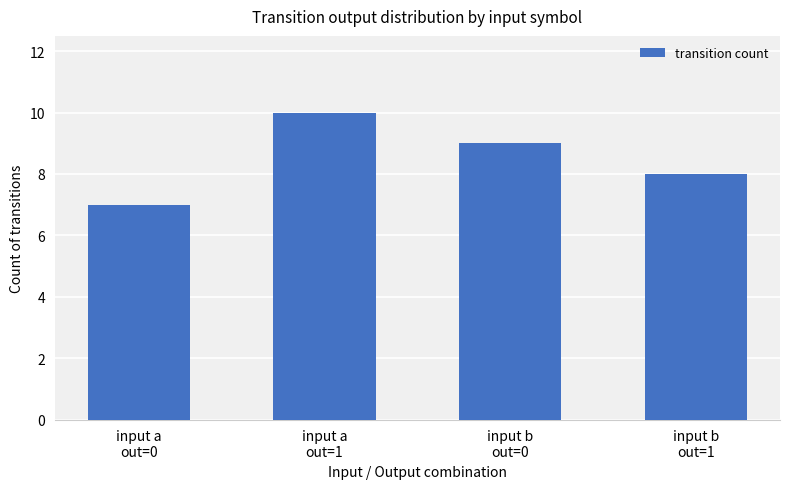

What is the value of the 3rd bar from the left?

9